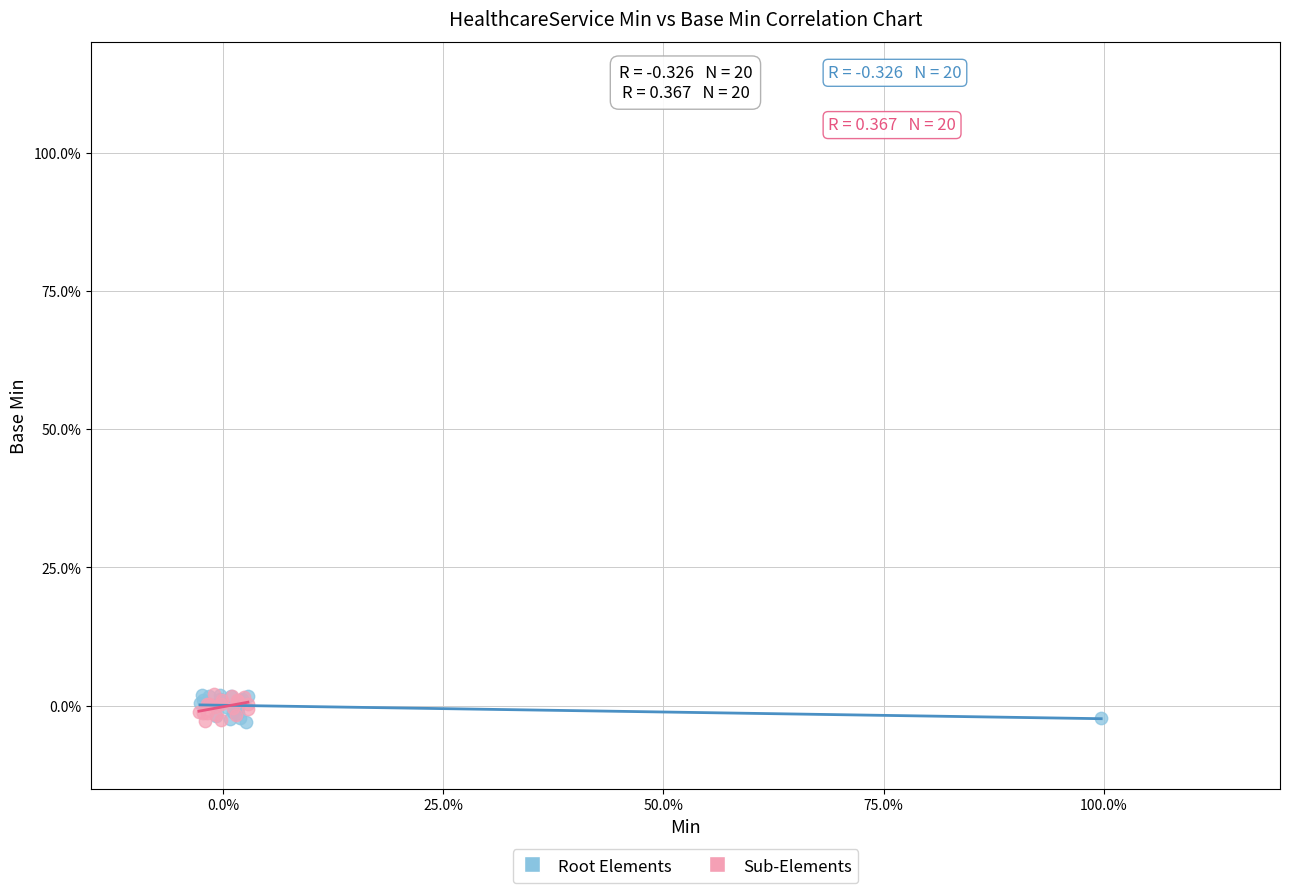

What are all the series names shown in the legend?

Root Elements, Sub-Elements